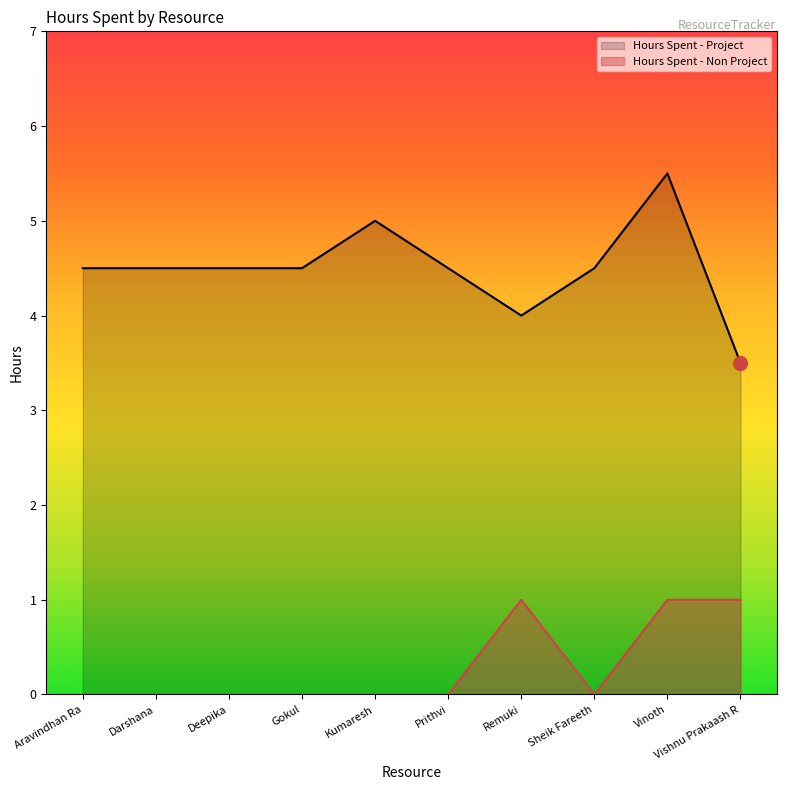

True or false: Hours Spent - Non Project and Hours Spent - Project intersect in this chart.

False